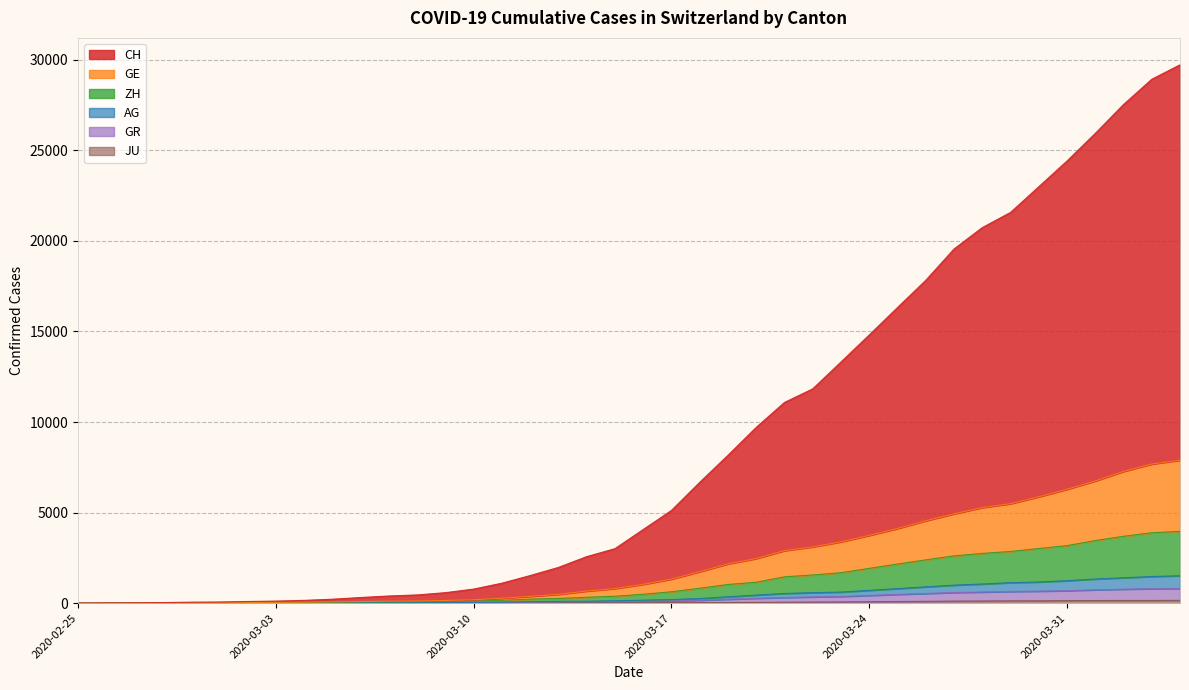

What is the value of the AG point at the 11th from the left?

32